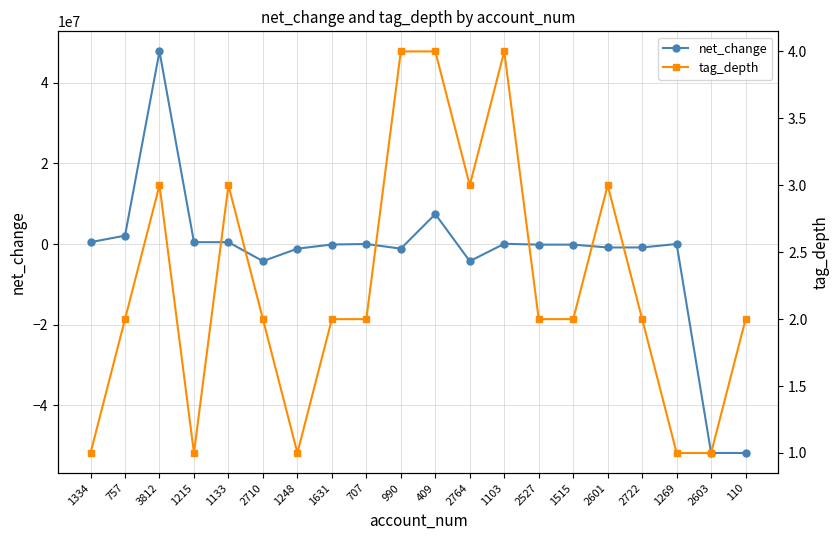

Does the chart display data point markers on the line(s)?

Yes